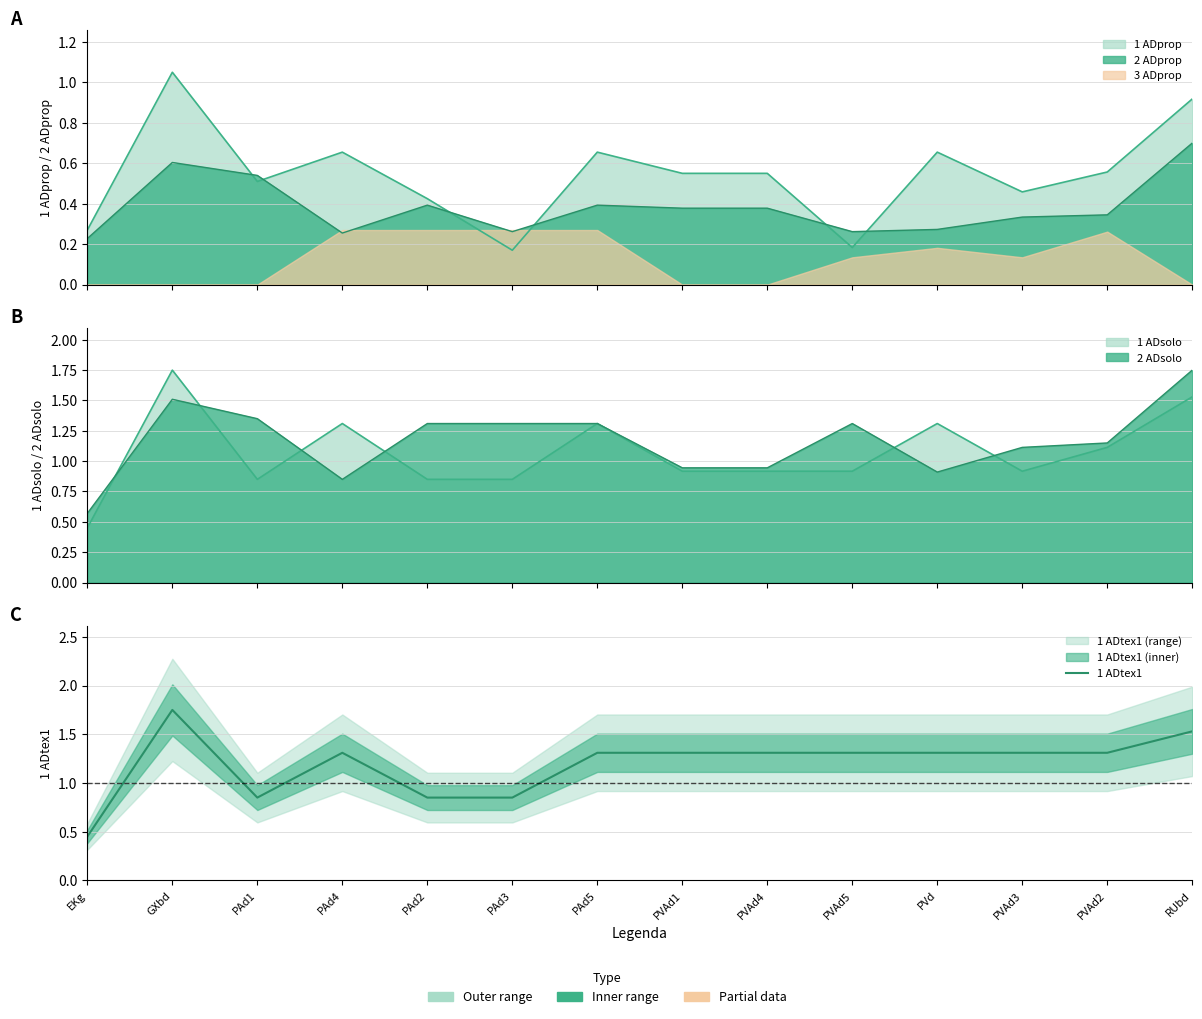

What is the difference between the second highest and minimum values?

1.1